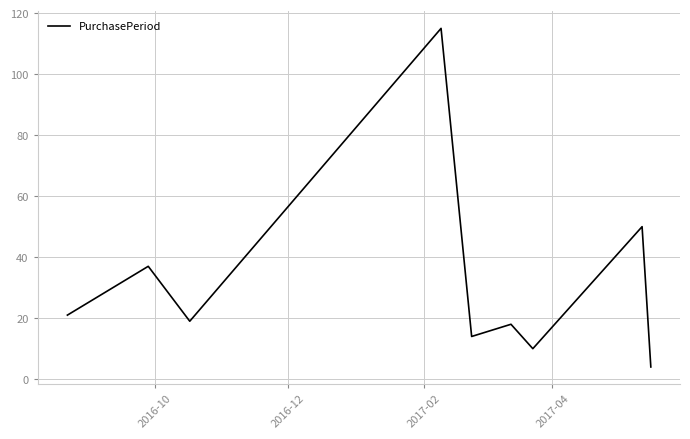

How many lines are shown in the chart?

1